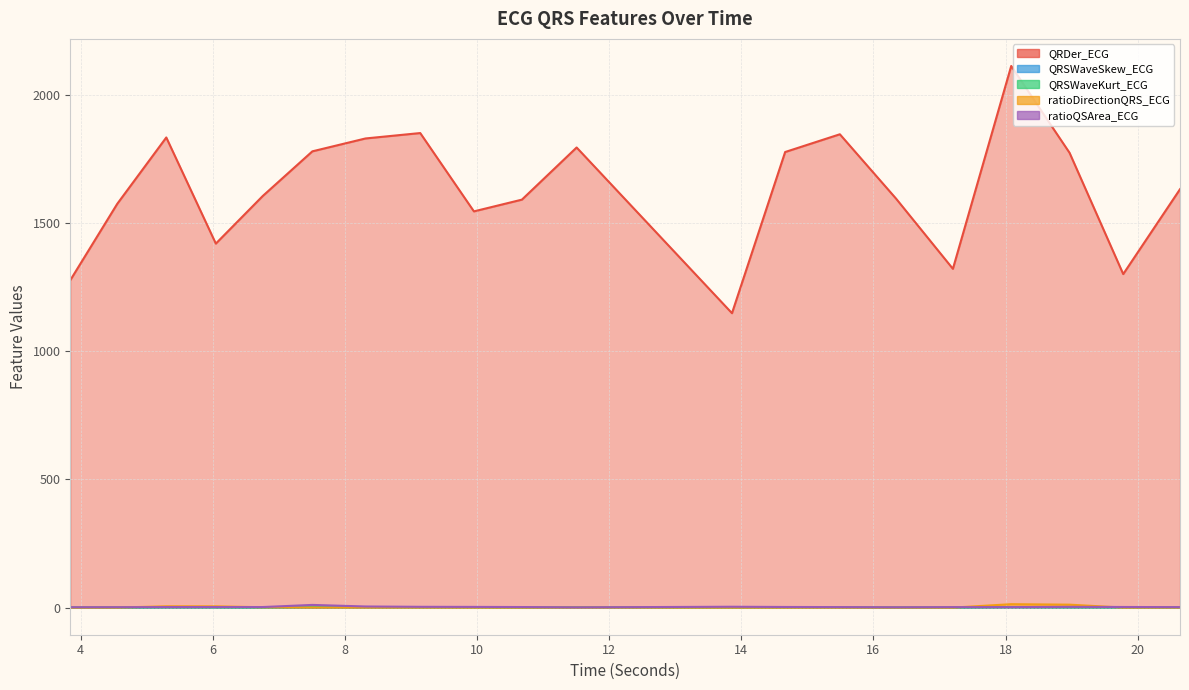

Rank the series at 10.6796875 from lowest to highest value.

ratioDirectionQRS_ECG, QRSWaveKurt_ECG, QRSWaveSkew_ECG, ratioQSArea_ECG, QRDer_ECG